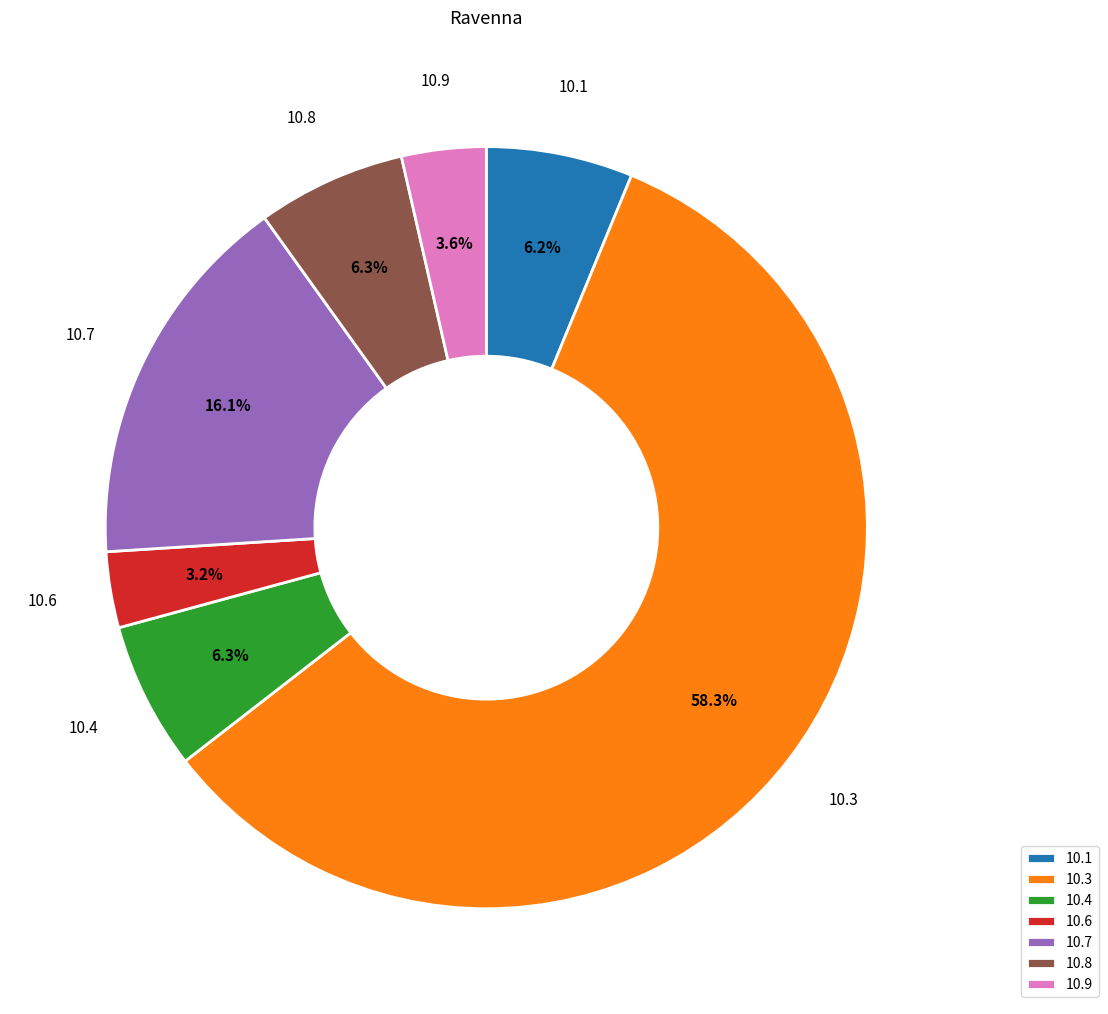

Between 10.9 and 10.1, which is larger?

10.1